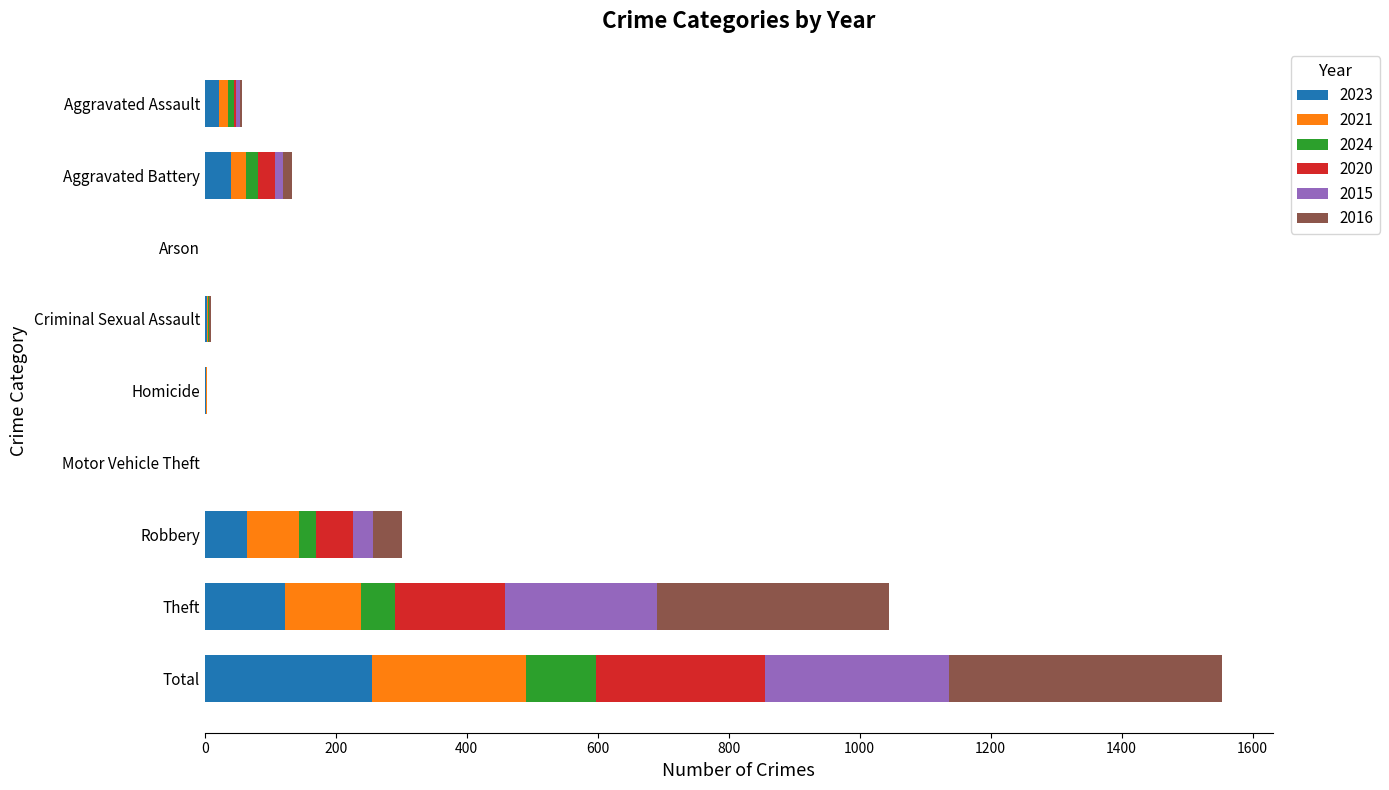

At which category is the sum across all series the highest?

Total